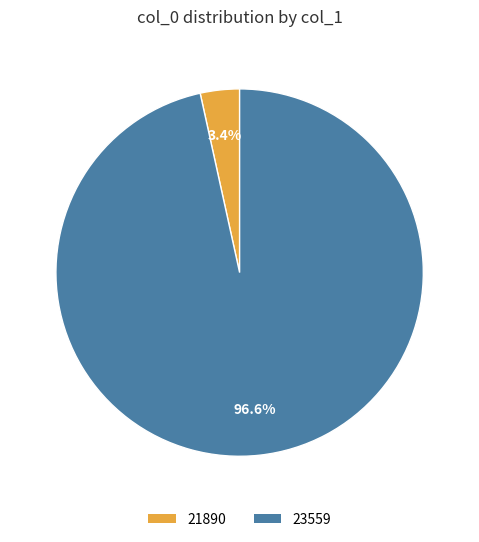

To the nearest percent, what portion does 21890 represent?

3%